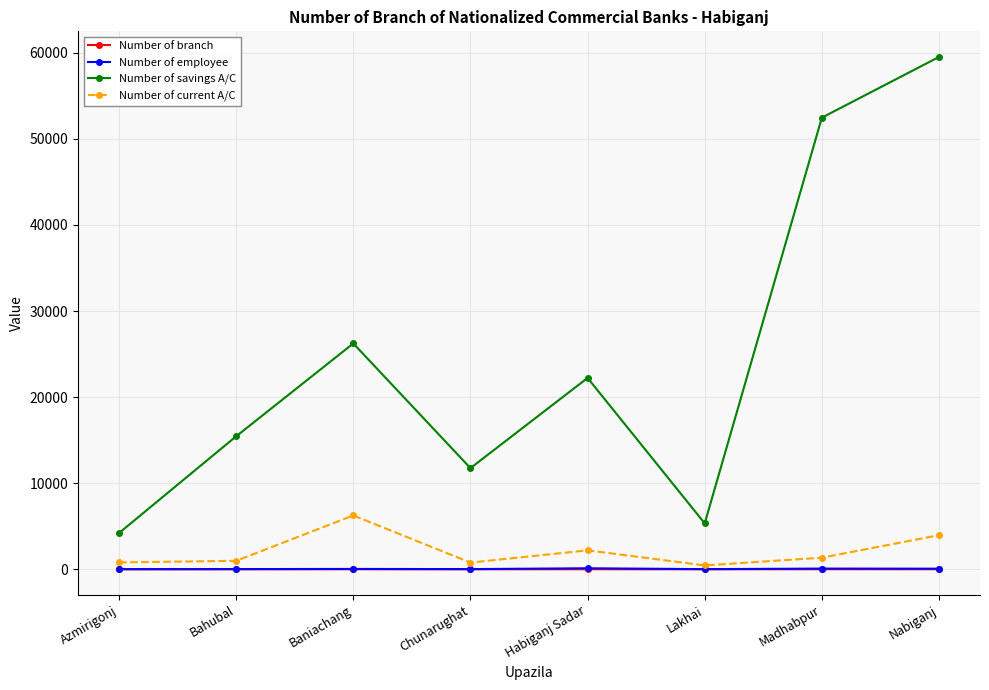

Which series has the largest total across all categories?

Number of savings A/C